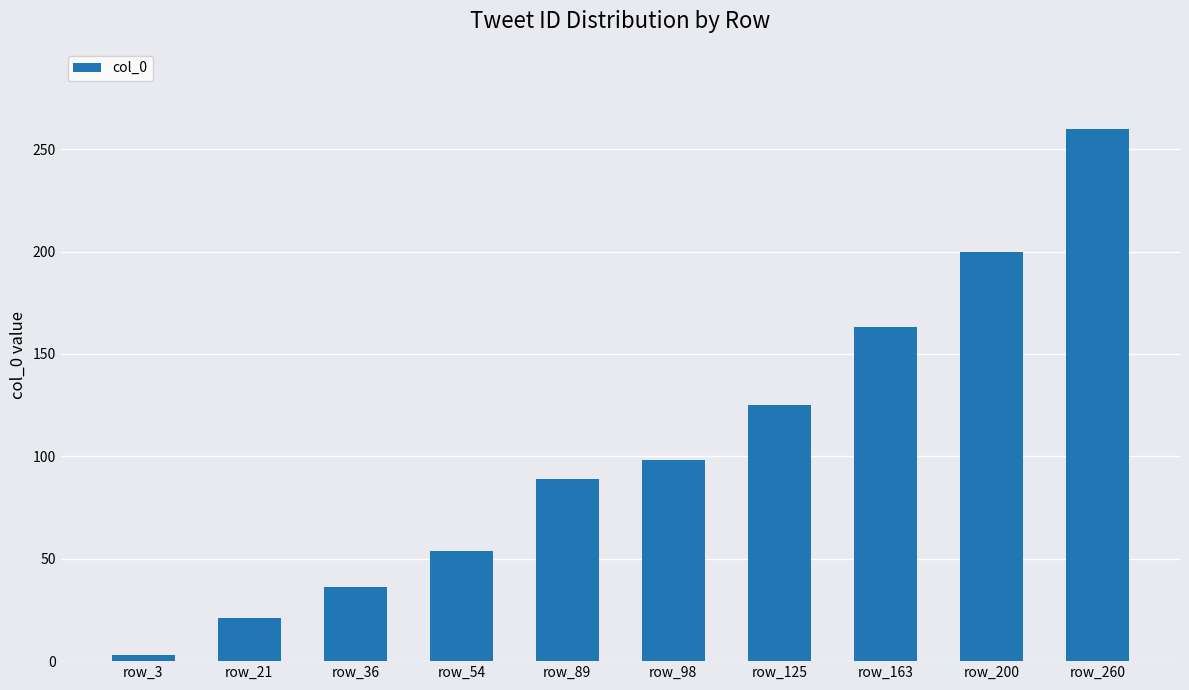

How many series are shown in this chart?

1